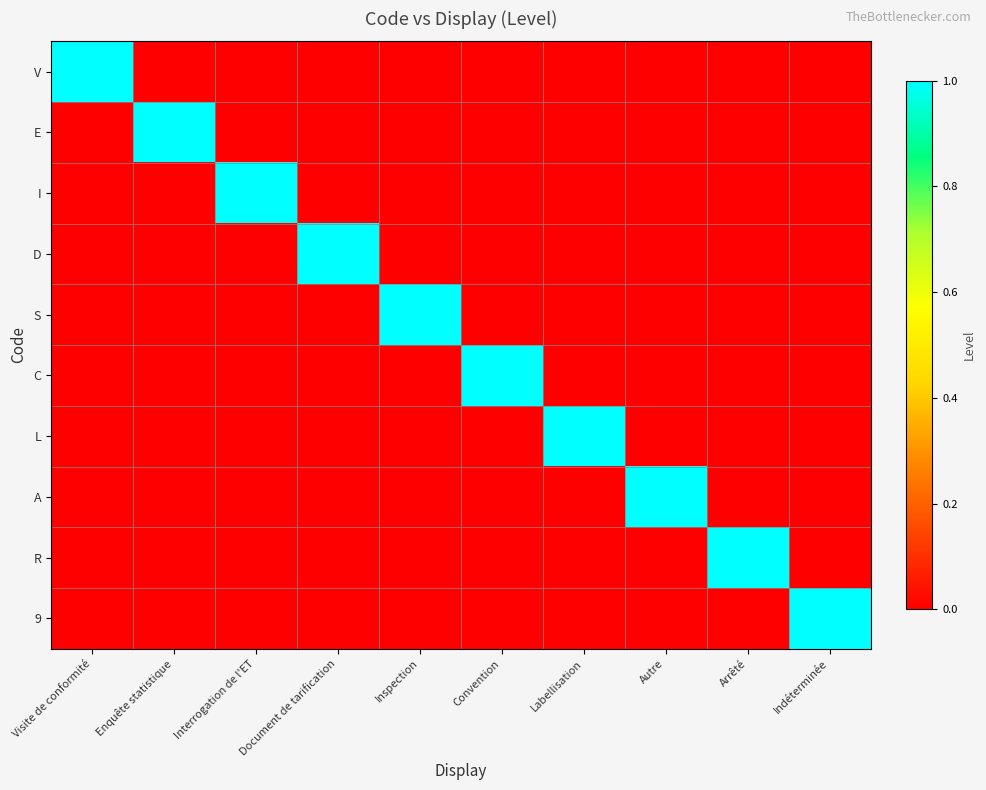

What value does the D series have at Document de tarification?

1